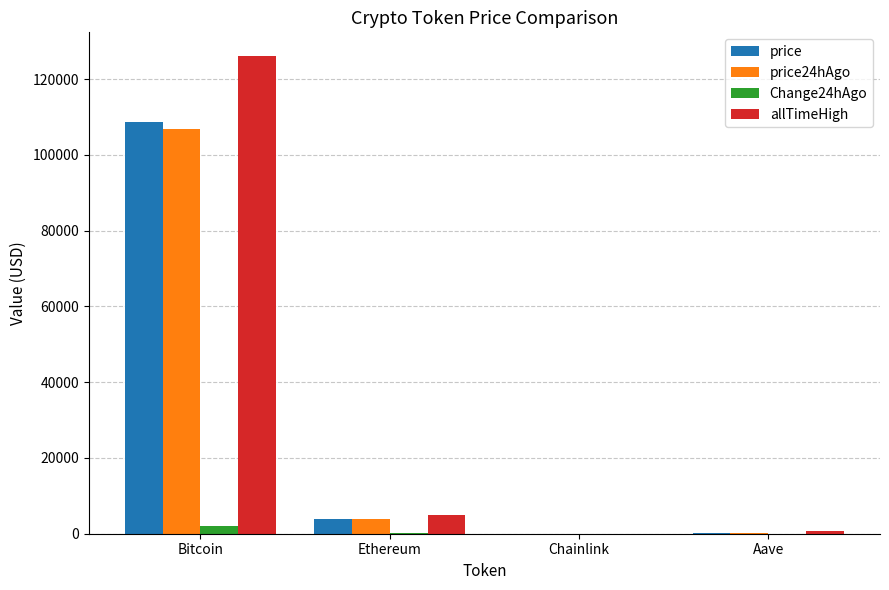

Which series has the widest spread of values?

allTimeHigh